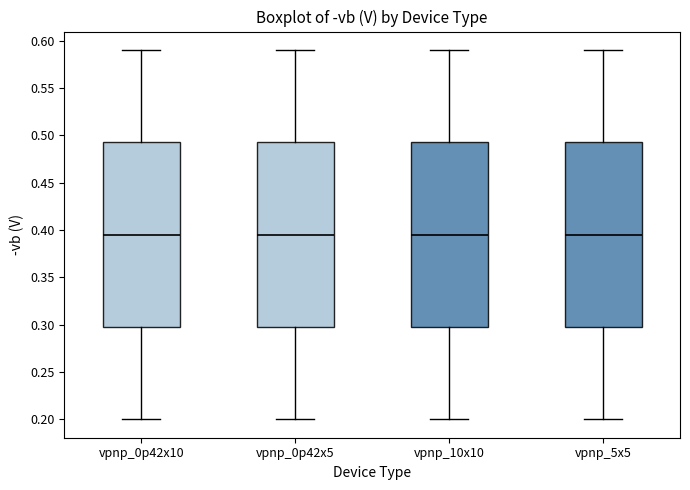

Reading left to right, read every box against the y-axis: the position of its median line, the range the box covers, and the ends of its whiskers. The values are not printed on the chart, so give them approximately, as read against the axis.

vpnp_0p42x10: median 0.395, box 0.300 to 0.495, whiskers 0.200 to 0.590
vpnp_0p42x5: median 0.395, box 0.300 to 0.495, whiskers 0.200 to 0.590
vpnp_10x10: median 0.395, box 0.300 to 0.495, whiskers 0.200 to 0.590
vpnp_5x5: median 0.395, box 0.300 to 0.495, whiskers 0.200 to 0.590